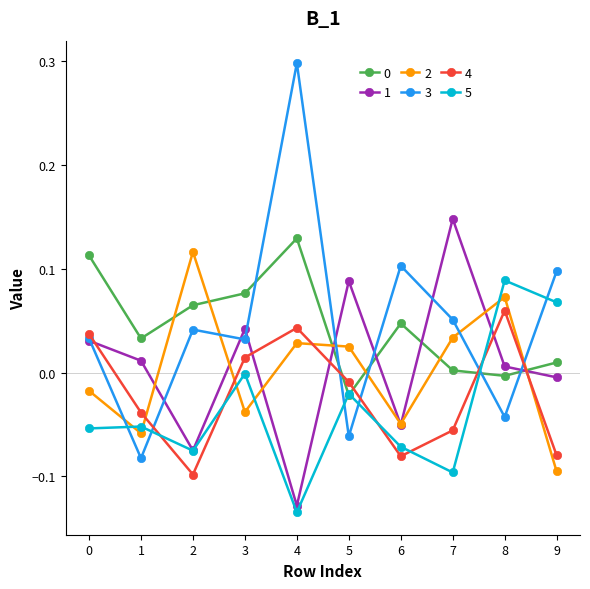

How many interior local valleys does the 2 series have?

3